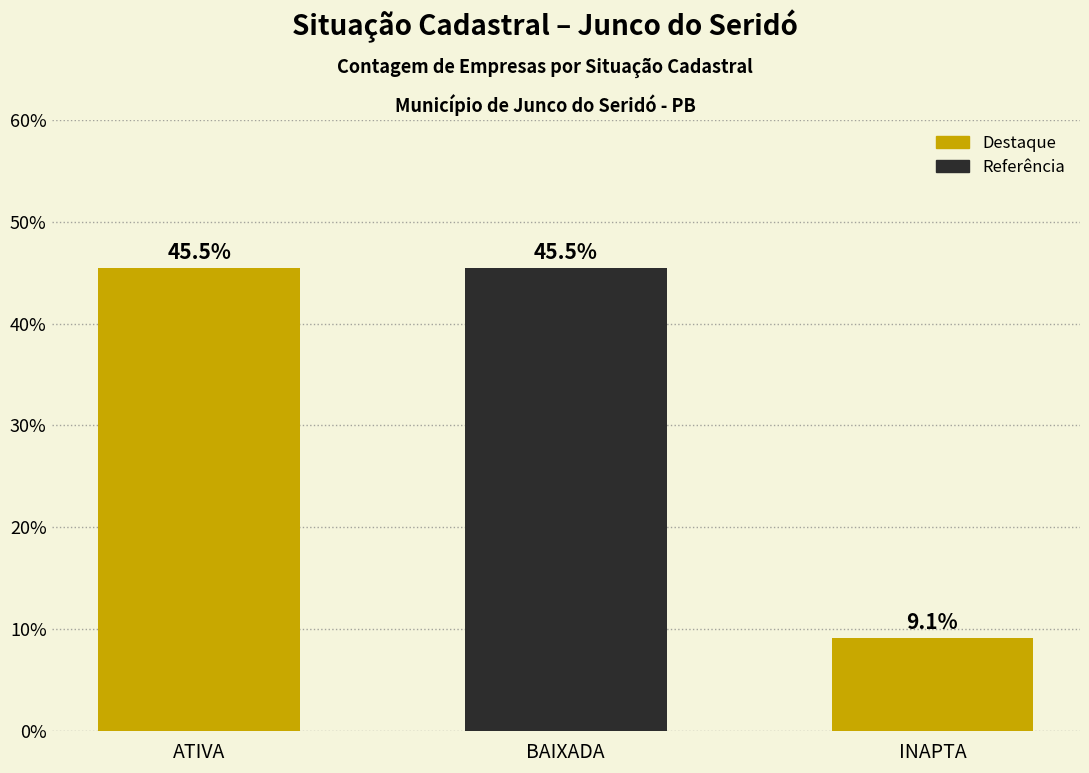

Is it true that the value at BAIXADA is 69.2?

False